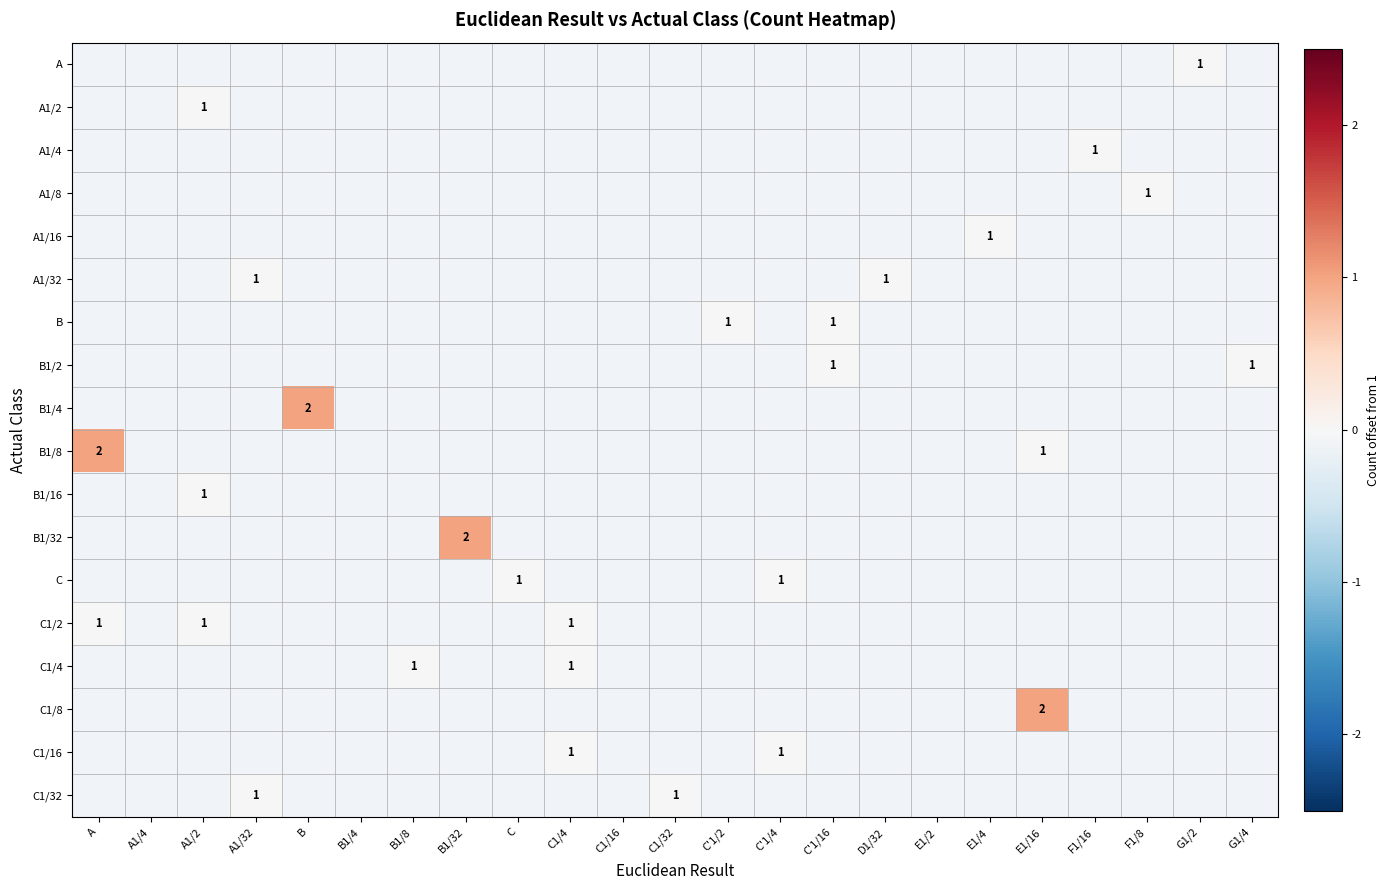

Between G1/2 and D1/32, which is larger?

D1/32